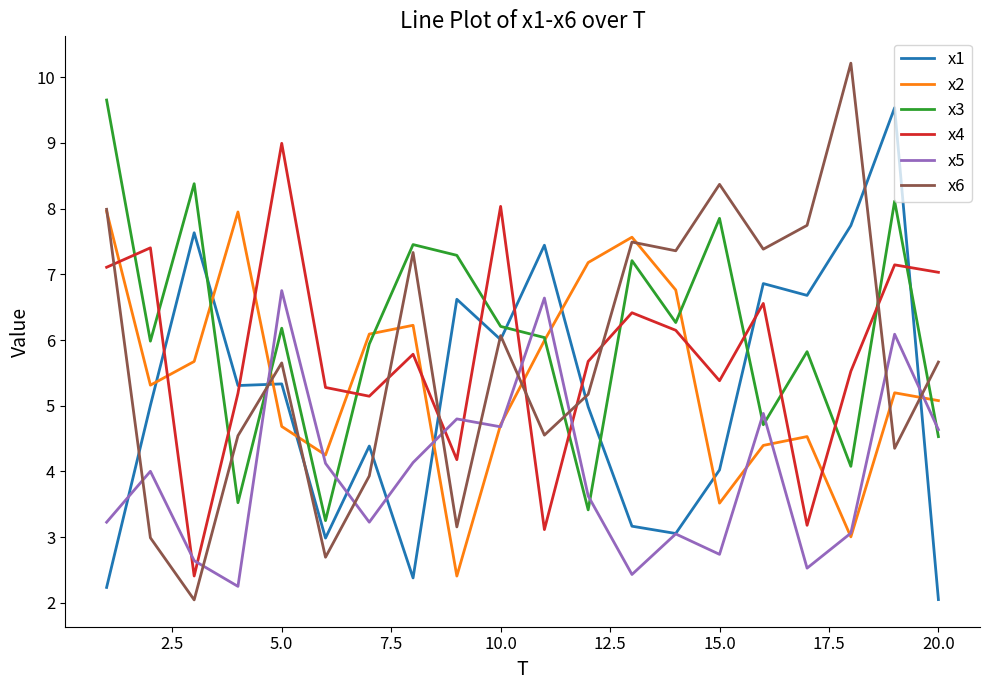

What is the lowest value of the x5 series?

2.3